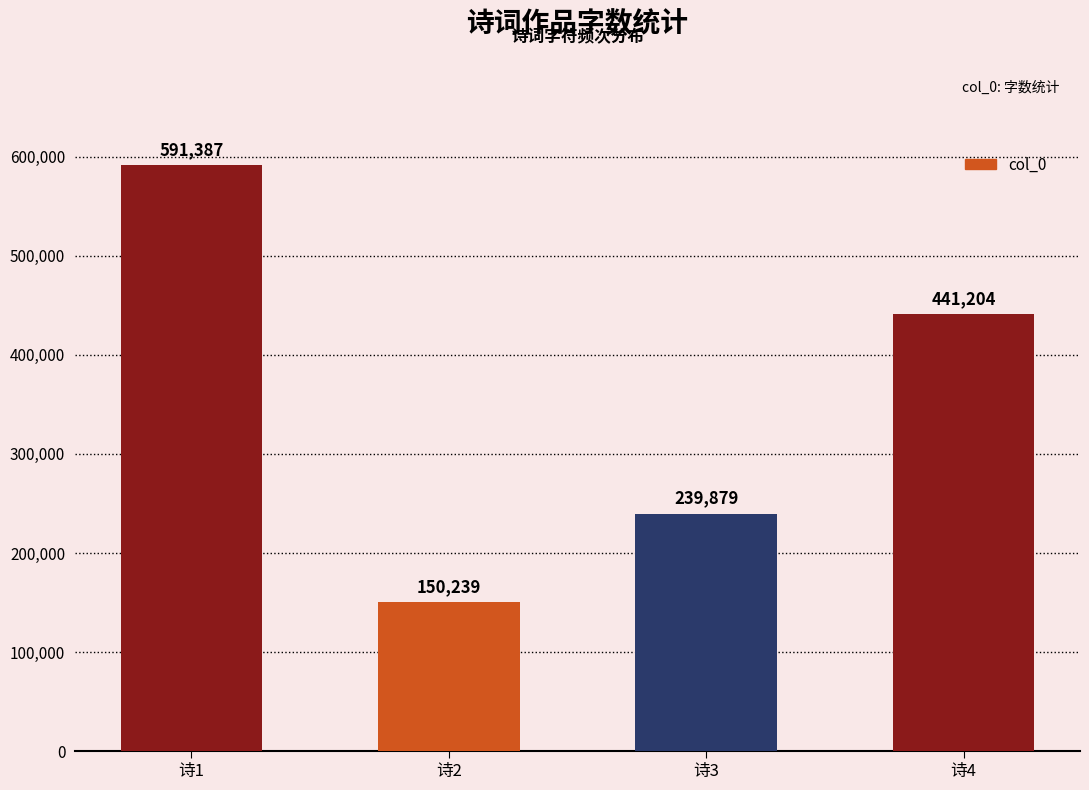

True or false: the data shows 591387 at 诗1.

True